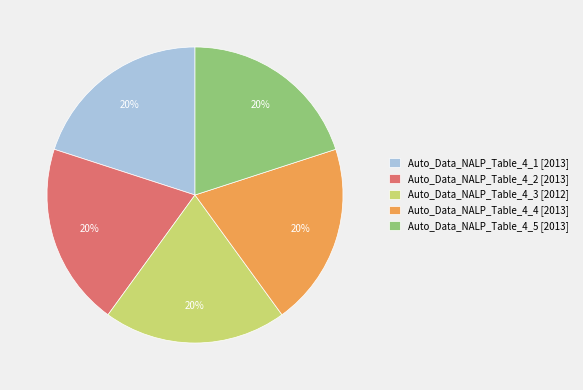

Does Auto_Data_NALP_Table_4_2 represent more than half of the total?

No